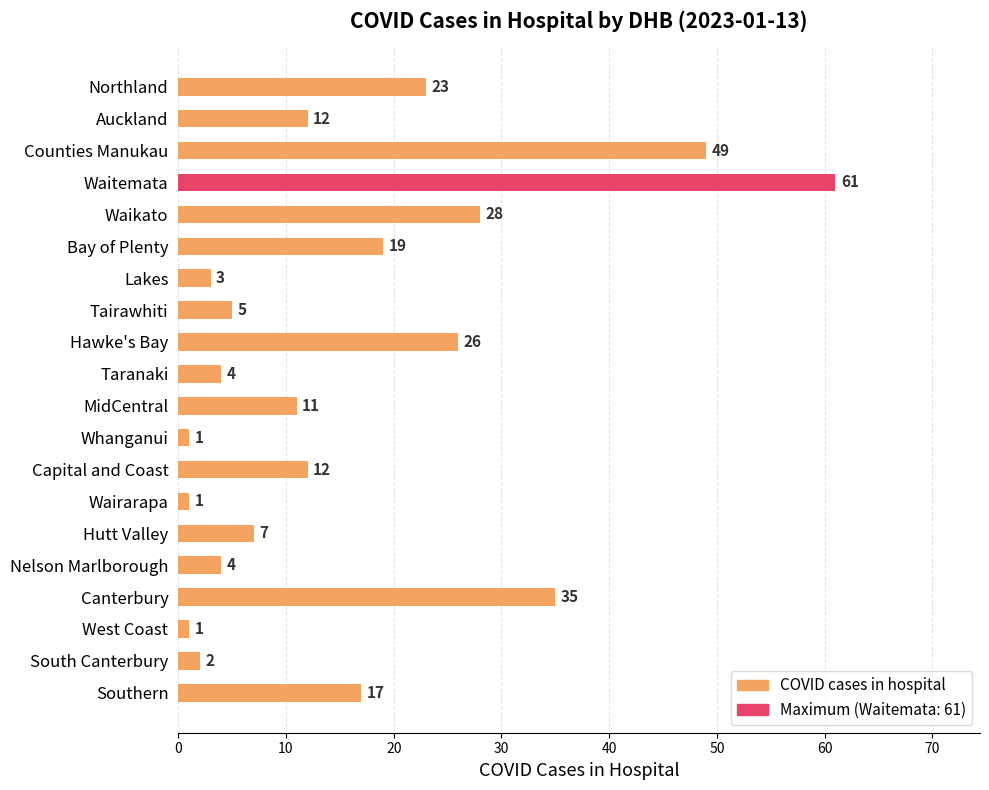

What is the minimum value shown in the chart?

1